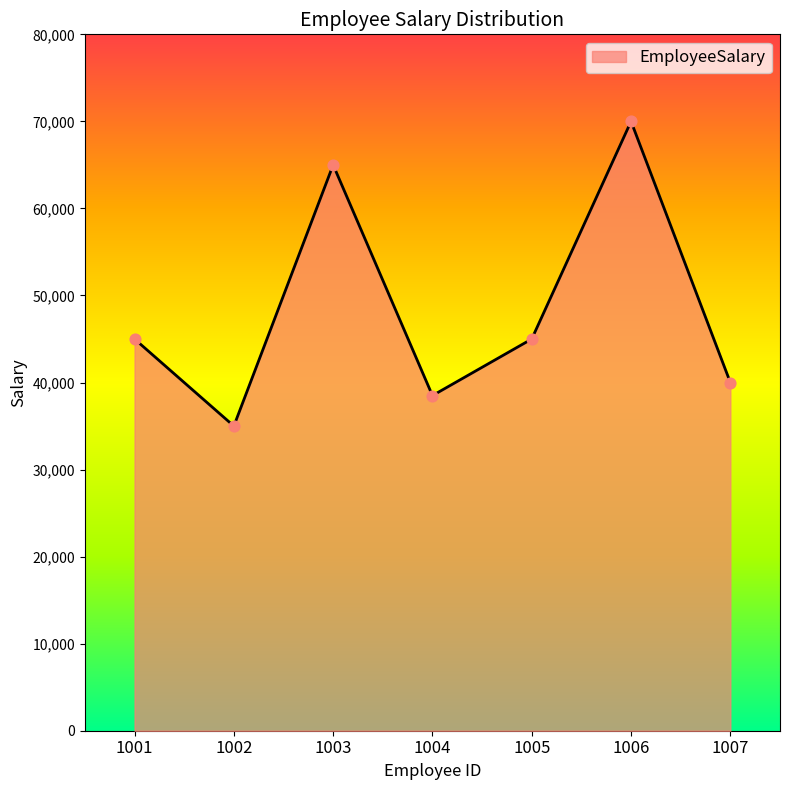

Which has a higher value, 1005 or 1004?

1005